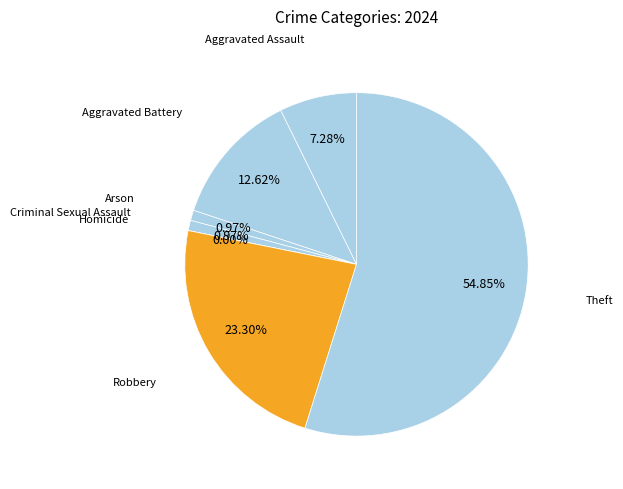

To the nearest percent, what is the average slice percentage?

14%